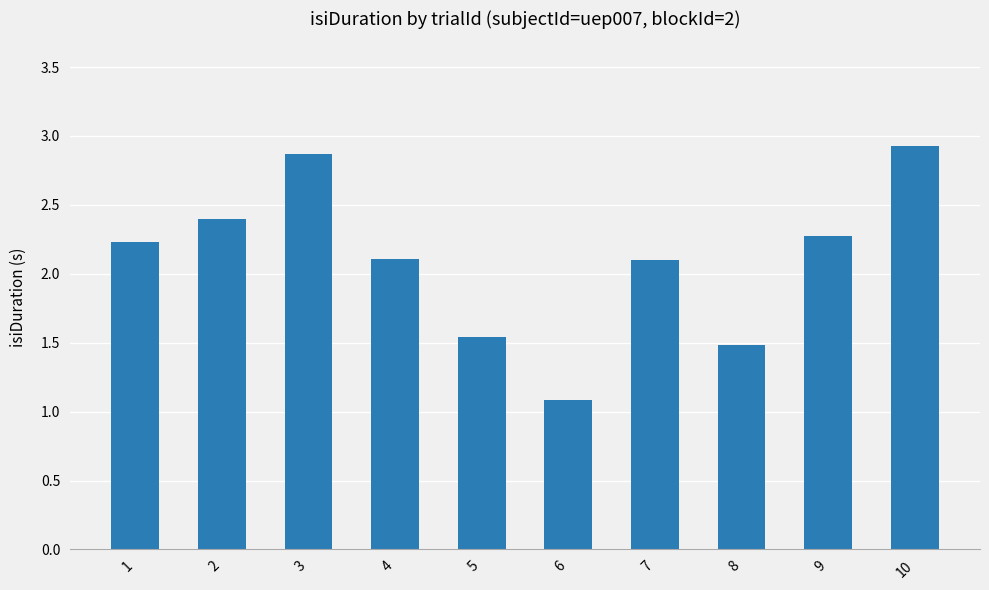

What is the approximate value at 4?

2.1